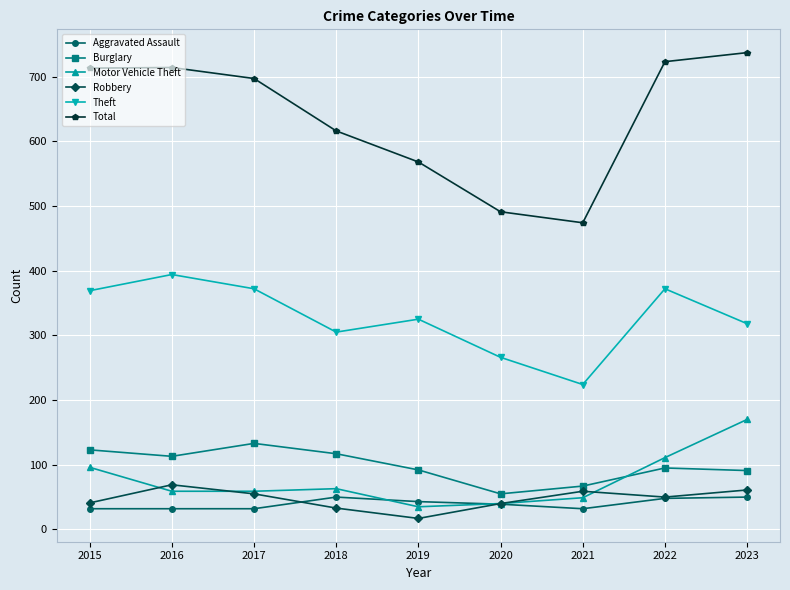

How many interior local valleys does the Burglary series have?

2